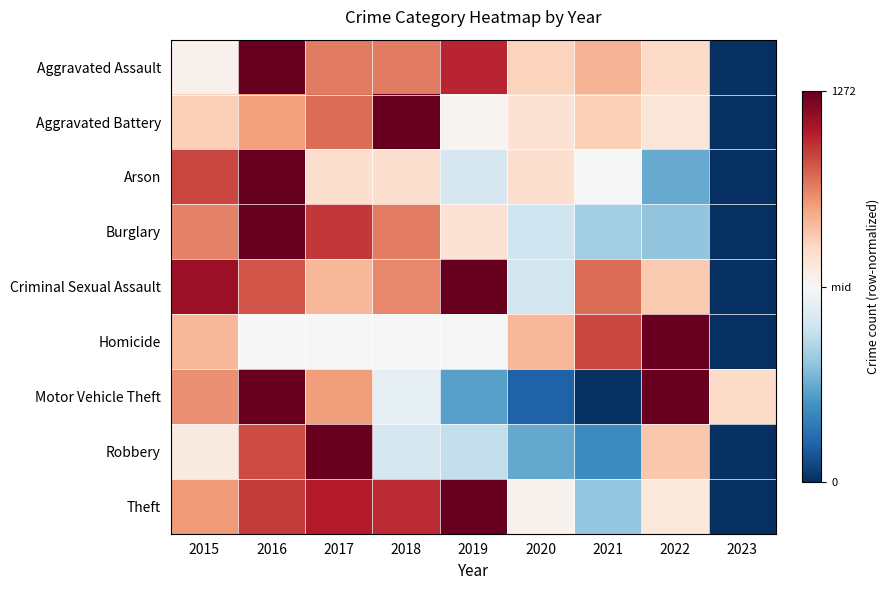

Reading right to left, list all the values displayed in this chart.

Aggravated Assault: 2023=-1.0	2022=0.2	2021=0.3	2020=0.2	2019=0.8	2018=0.5	2017=0.5	2016=1.0	2015=0.0
Aggravated Battery: 2023=-1.0	2022=0.1	2021=0.2	2020=0.1	2019=0.0	2018=1.0	2017=0.6	2016=0.4	2015=0.2
Arson: 2023=-1.0	2022=-0.5	2021=-0.0	2020=0.2	2019=-0.2	2018=0.2	2017=0.2	2016=1.0	2015=0.7
Burglary: 2023=-1.0	2022=-0.4	2021=-0.4	2020=-0.2	2019=0.1	2018=0.5	2017=0.7	2016=1.0	2015=0.5
Criminal Sexual Assault: 2023=-1.0	2022=0.3	2021=0.6	2020=-0.2	2019=1.0	2018=0.5	2017=0.3	2016=0.6	2015=0.9
Homicide: 2023=-1.0	2022=1.0	2021=0.7	2020=0.3	2019=-0.0	2018=-0.0	2017=-0.0	2016=-0.0	2015=0.3
Motor Vehicle Theft: 2023=0.2	2022=1.0	2021=-1.0	2020=-0.8	2019=-0.5	2018=-0.1	2017=0.4	2016=1.0	2015=0.5
Robbery: 2023=-1.0	2022=0.3	2021=-0.6	2020=-0.5	2019=-0.2	2018=-0.2	2017=1.0	2016=0.7	2015=0.1
Theft: 2023=-1.0	2022=0.1	2021=-0.4	2020=0.0	2019=1.0	2018=0.7	2017=0.8	2016=0.7	2015=0.4